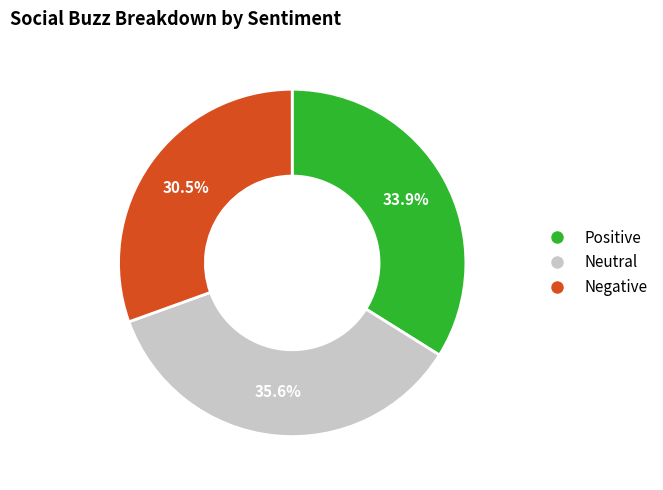

Do Negative and Positive together represent more than half of the pie?

Yes